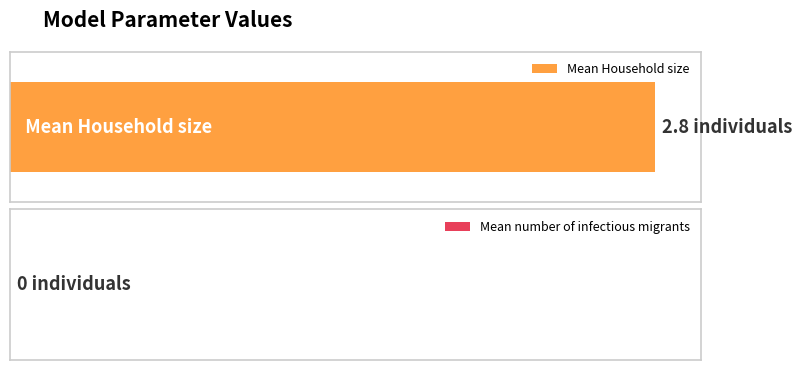

How many data points are above 2?

1